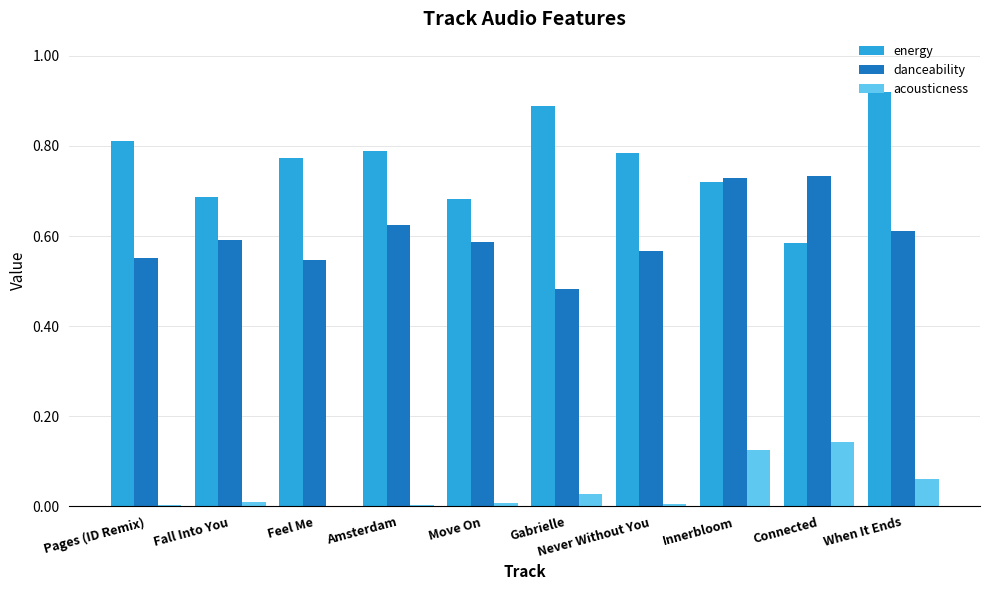

Which category has the highest value across all series?

When It Ends